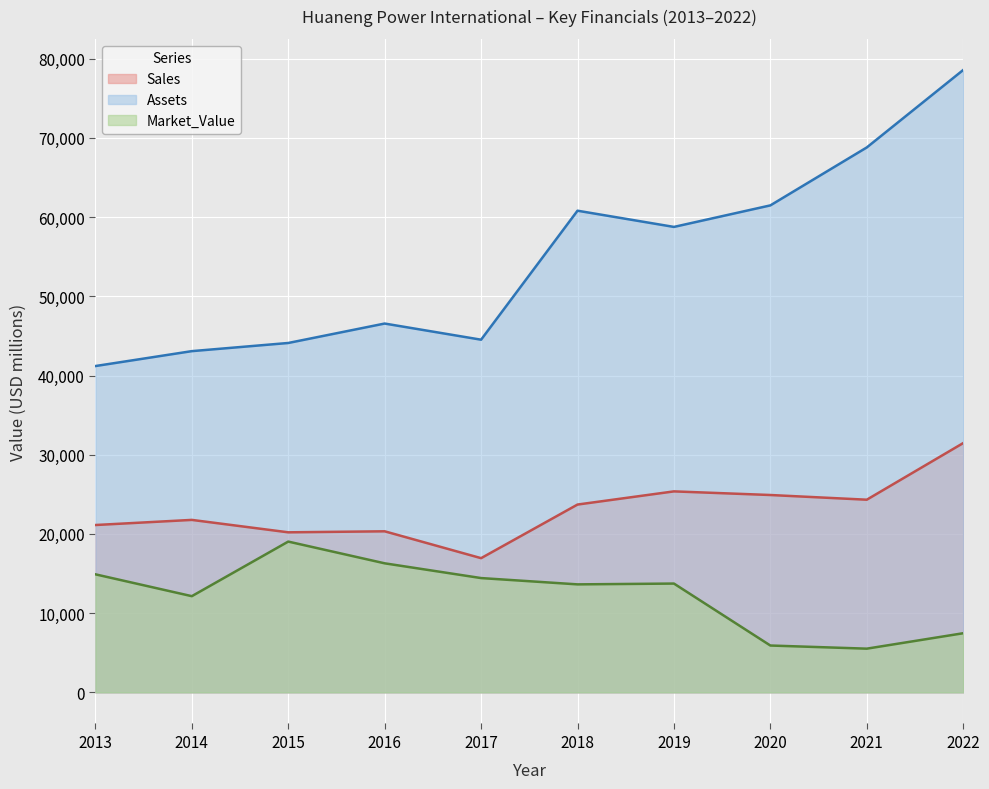

True or false: Sales and Assets intersect in this chart.

False